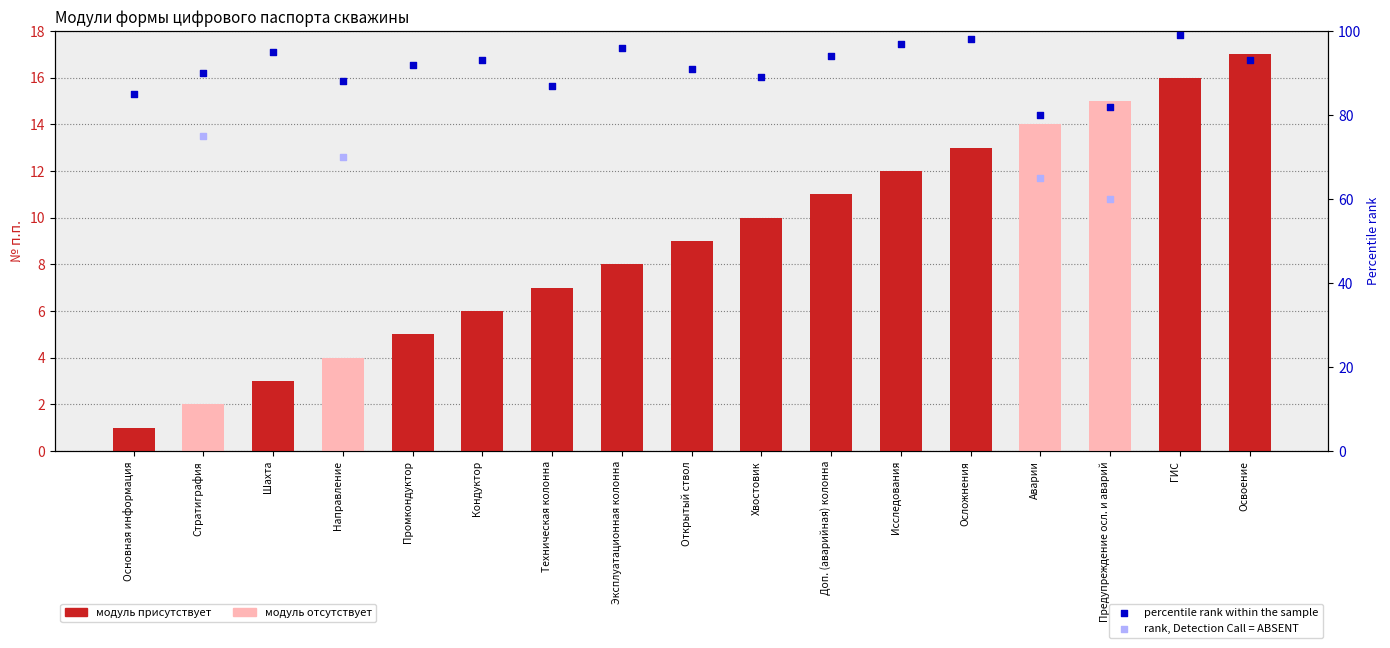

Between Аварии and Осложнения, which is larger?

Аварии